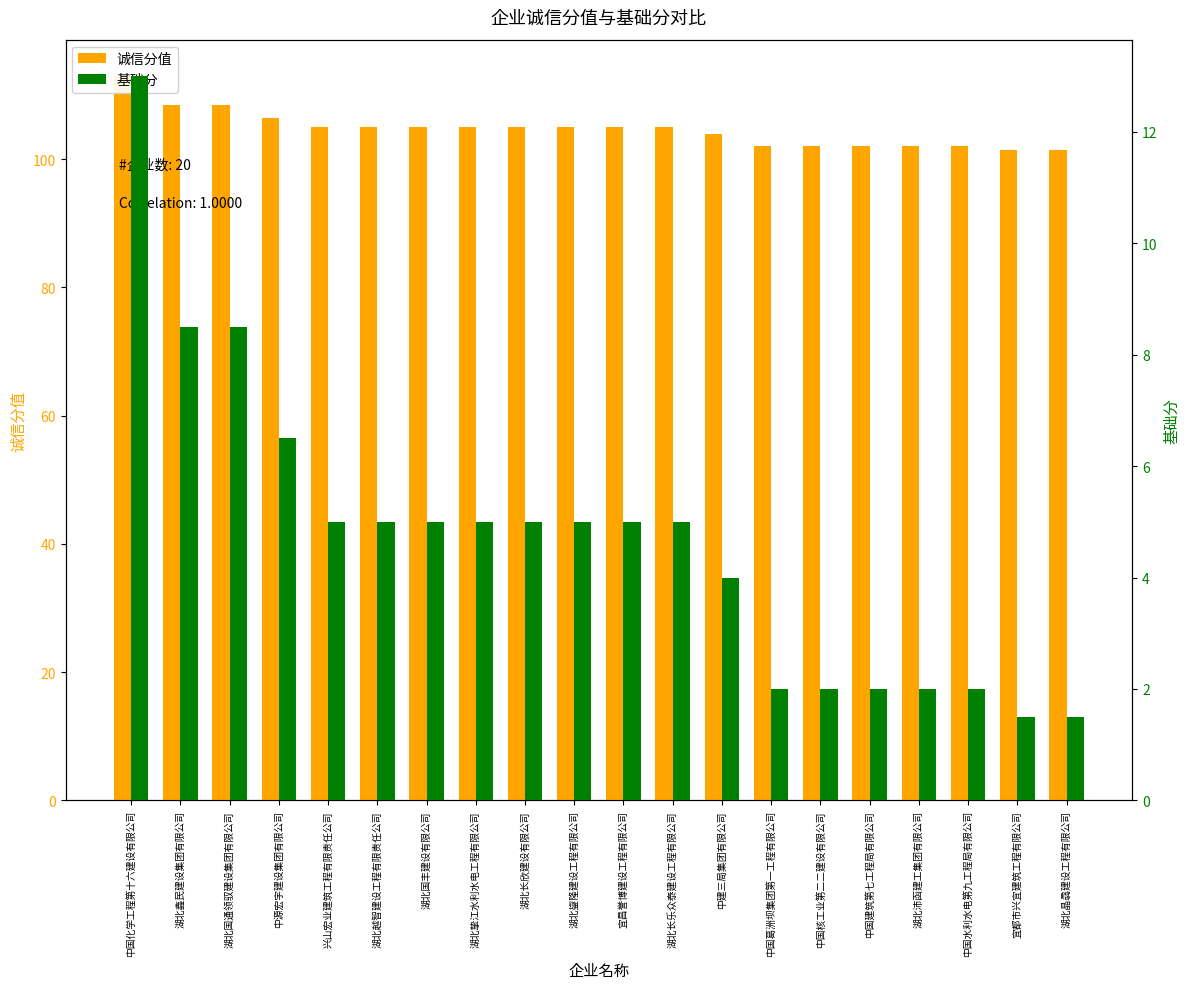

Reading left to right, extract all data points from this chart.

诚信分值: 113.0	108.5	108.5	106.5	105.0	105.0	105.0	105.0	105.0	105.0	105.0	105.0	104.0	102.0	102.0	102.0	102.0	102.0	101.5	101.5
基础分: 13.0	8.5	8.5	6.5	5.0	5.0	5.0	5.0	5.0	5.0	5.0	5.0	4.0	2.0	2.0	2.0	2.0	2.0	1.5	1.5